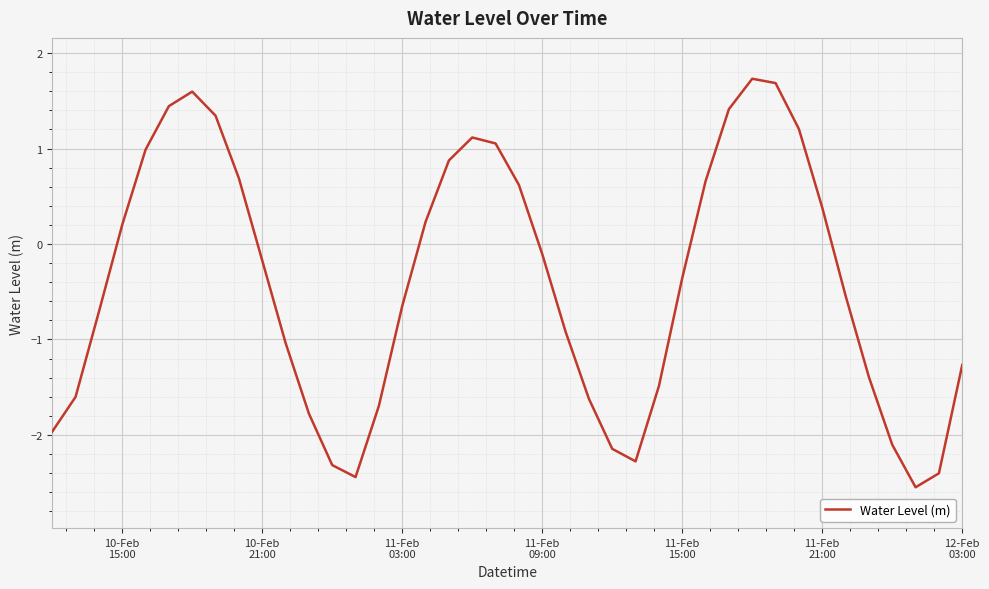

What is the maximum value shown in the chart?

1.7